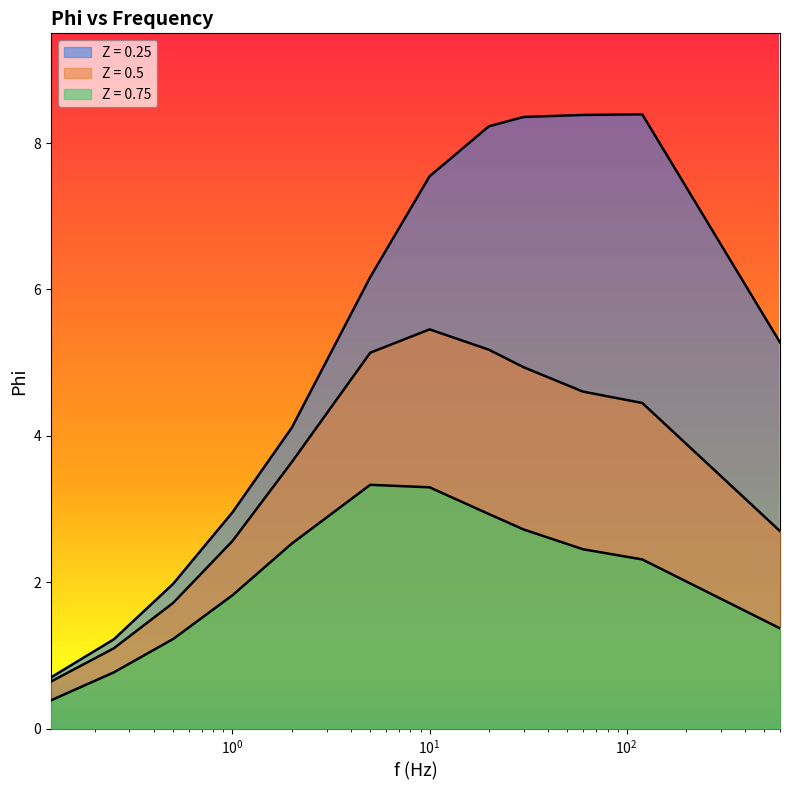

The Z = 0.5 series shows 1.0 at 0.12. True or false?

False